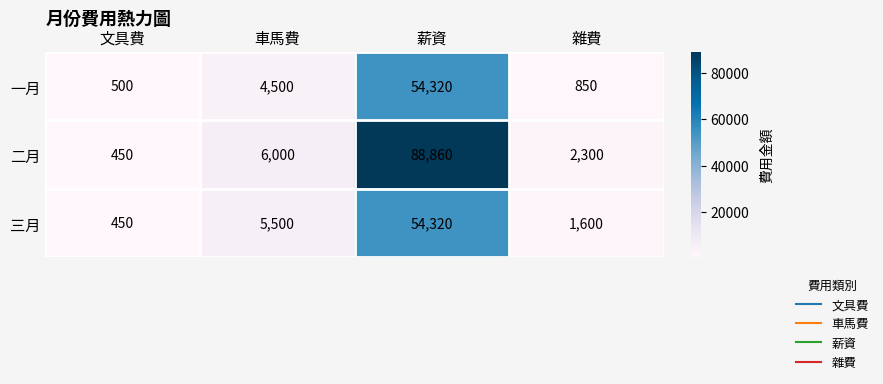

List the labels in order of 三月 value, smallest first.

文具費, 雜費, 車馬費, 薪資